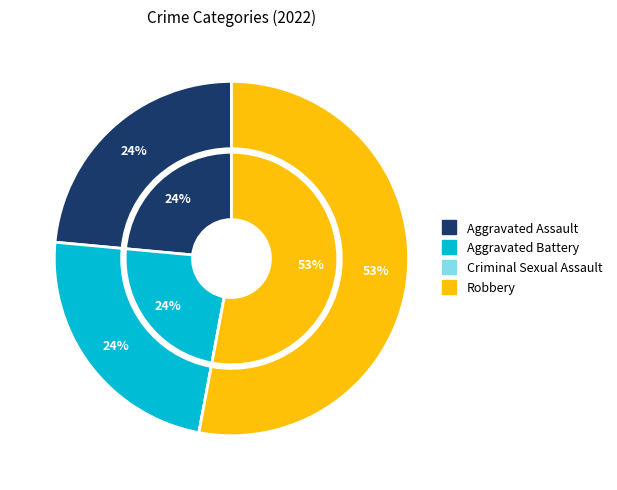

What is the smallest slice in the pie chart?

Criminal Sexual Assault